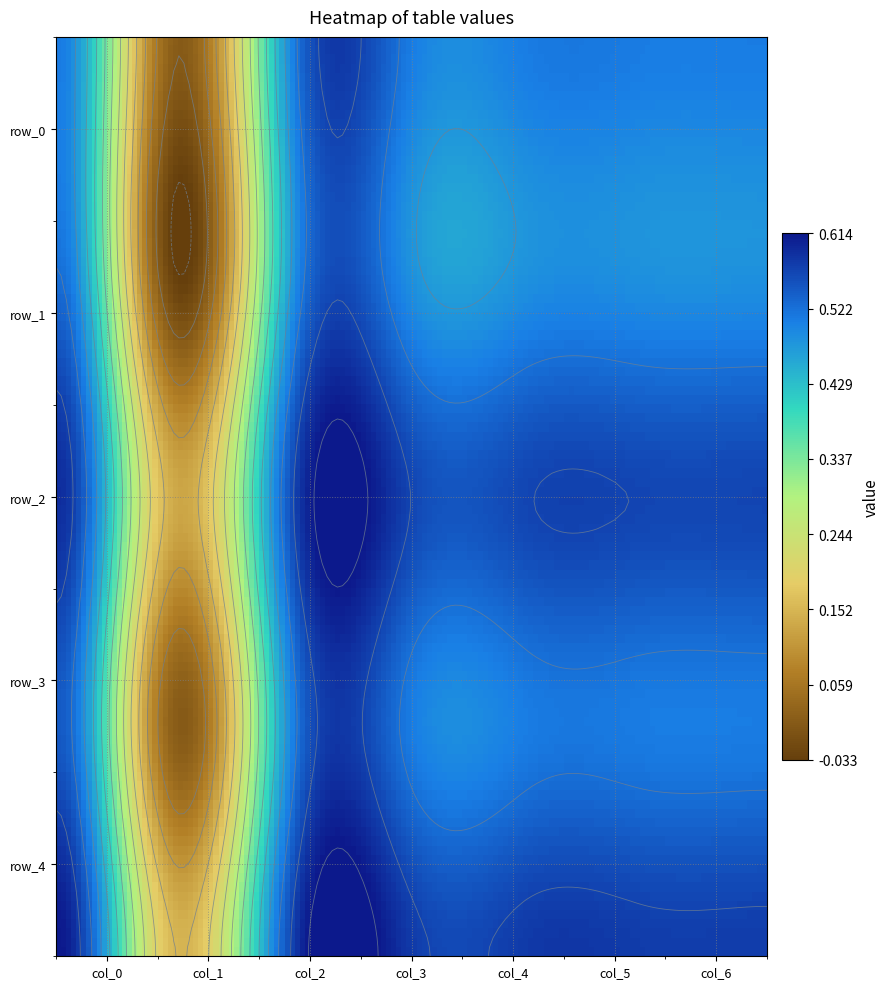

What is the total value across all series at 3?

2.6